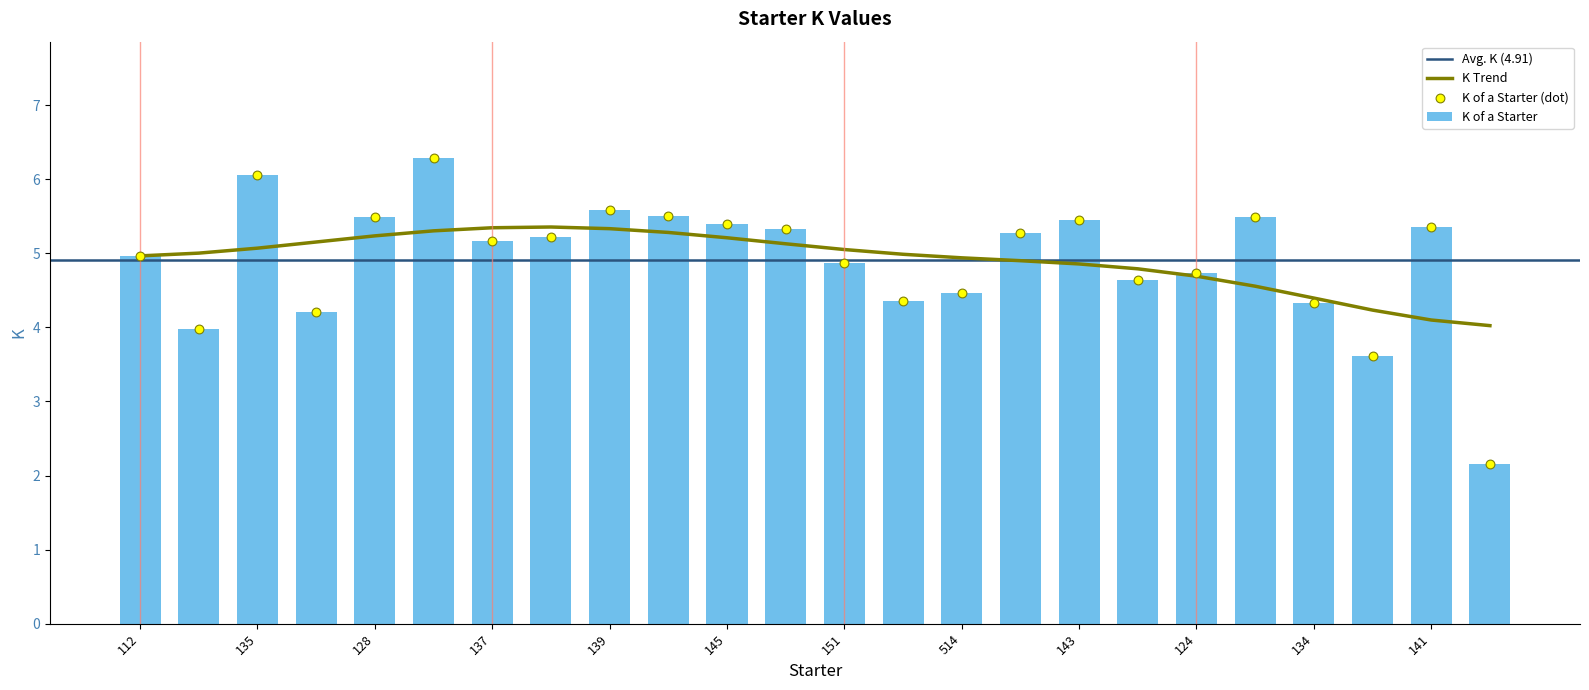

Approximately how many times larger is the value at 514 compared to 127?

1.2